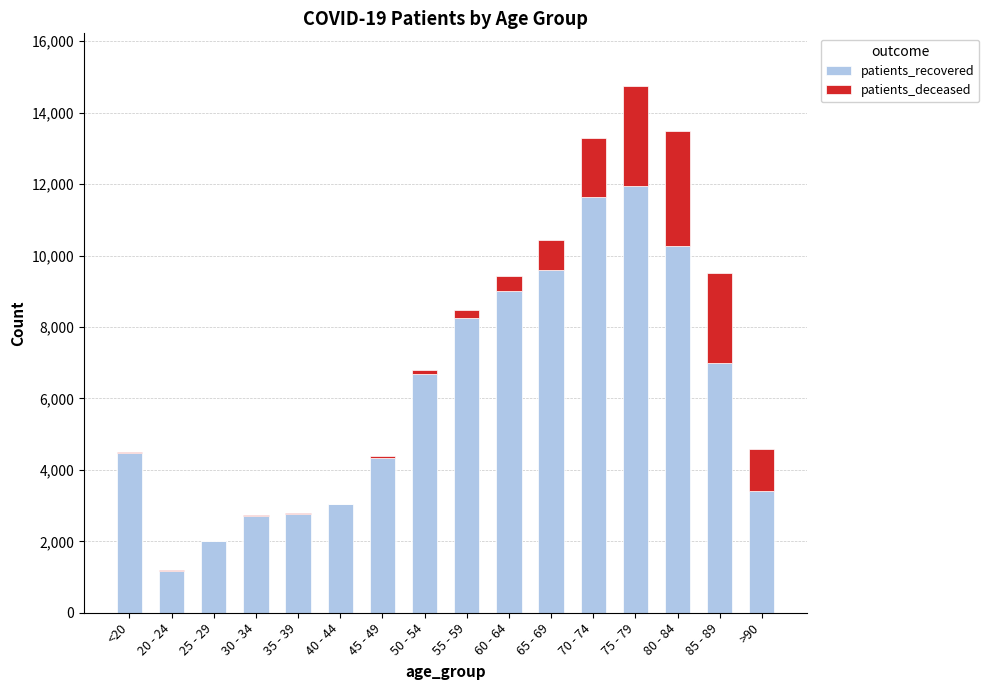

The value of patients_recovered at 75 - 79 is 11944. True or false?

True